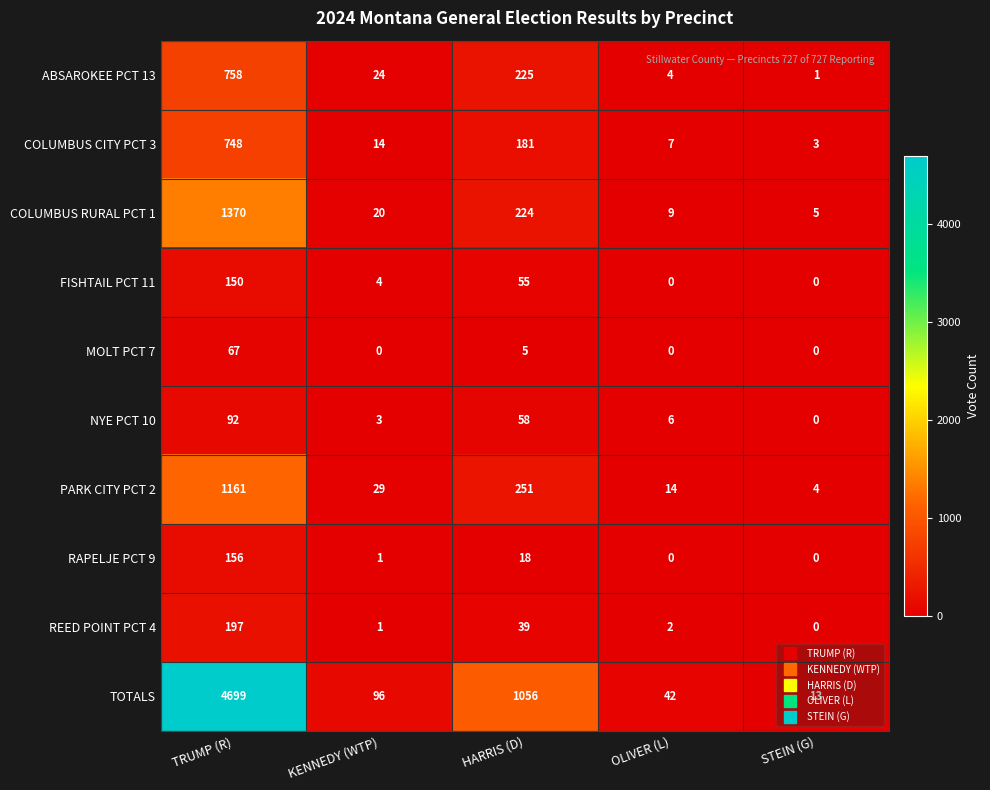

The value of COLUMBUS RURAL PCT 1 at HARRIS (D) is 373. True or false?

False